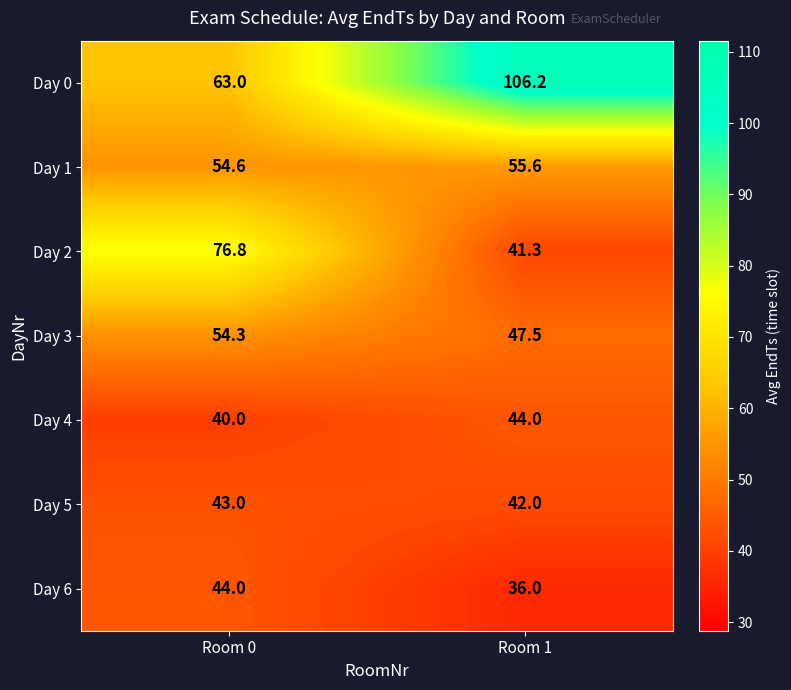

At how many categories does at least one series exceed 89?

1